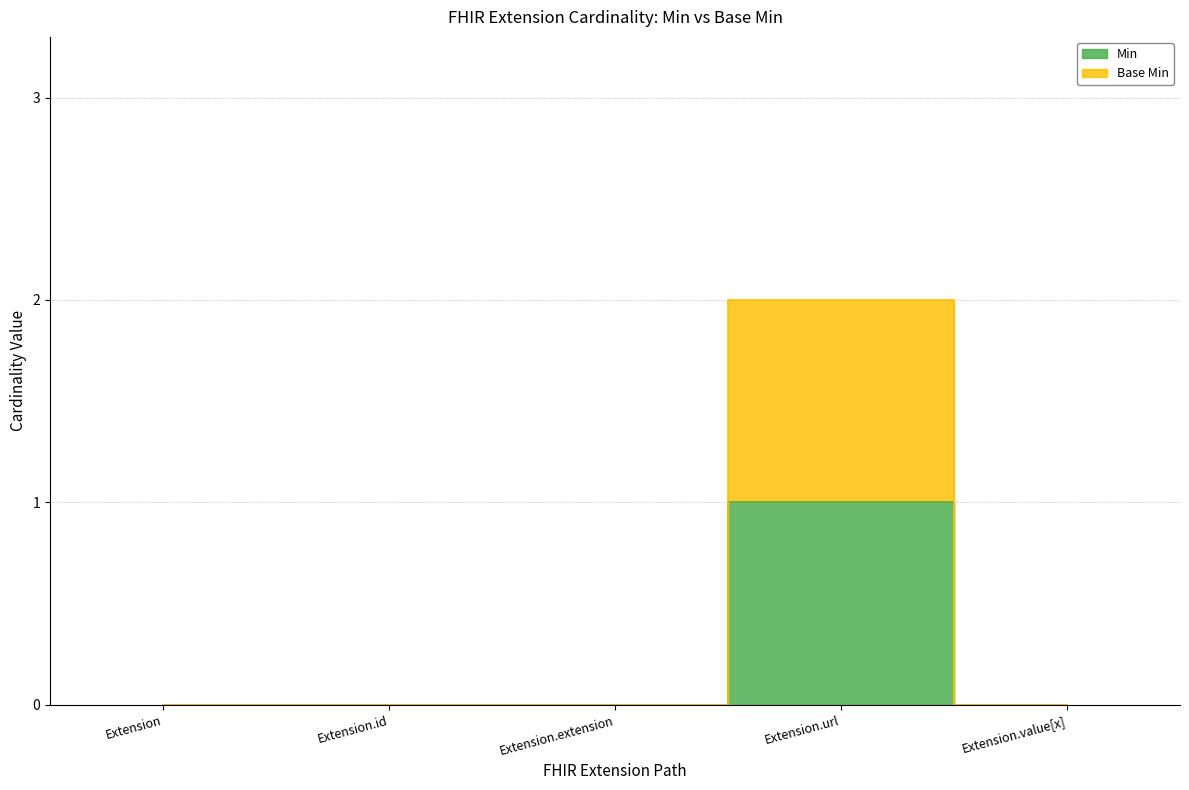

Between Extension.extension and Extension, which is larger?

Extension.extension